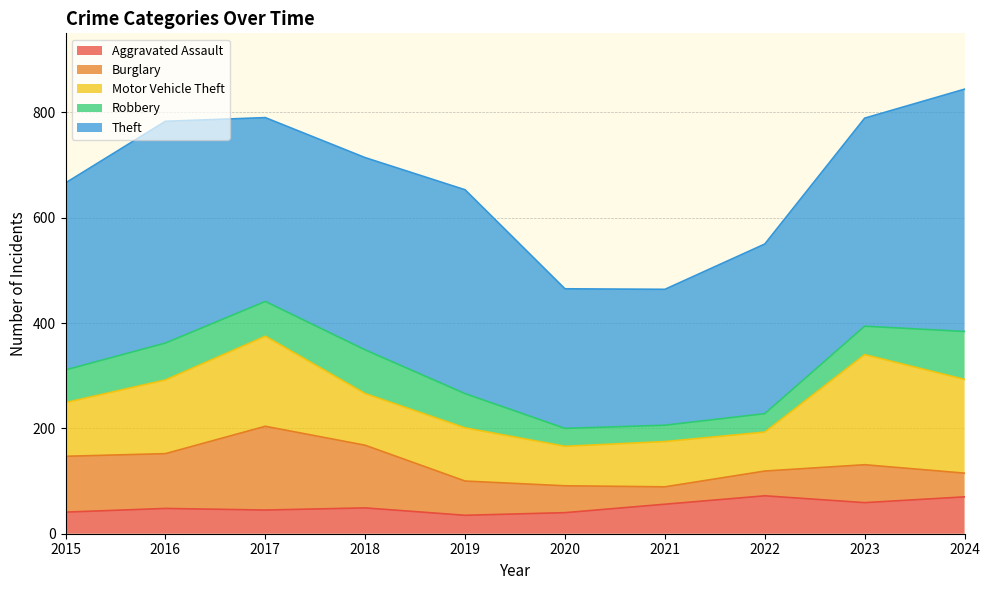

What is the sum of all Robbery values?

591